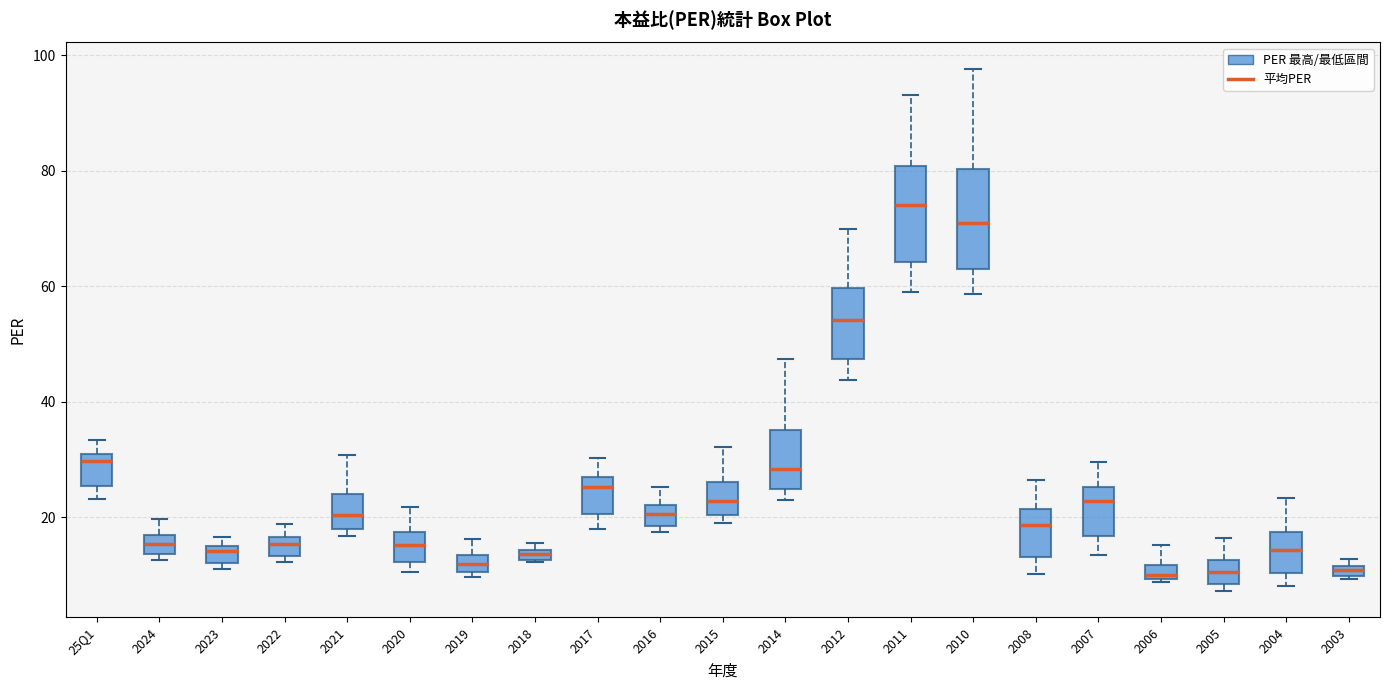

Where is the upper edge of the box for 2024 on the y-axis? The values are not printed on the chart, so give them approximately, as read against the axis.

16